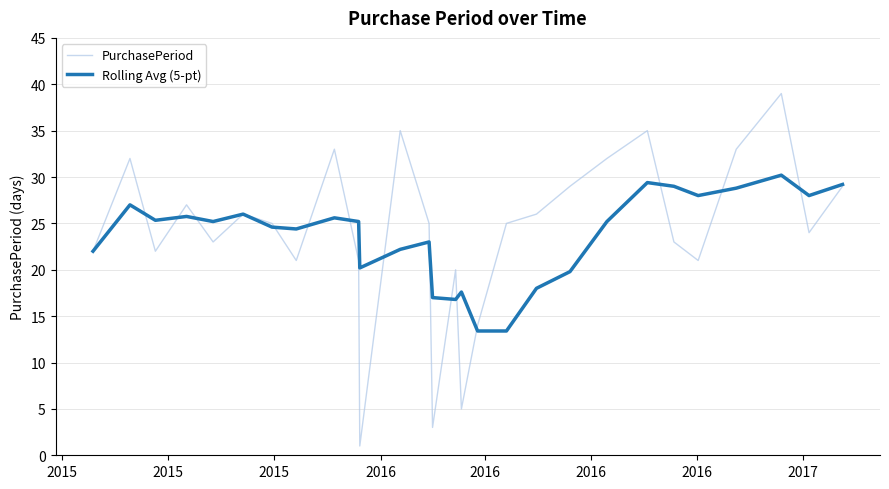

What is the lowest value of the PurchasePeriod series?

1.0